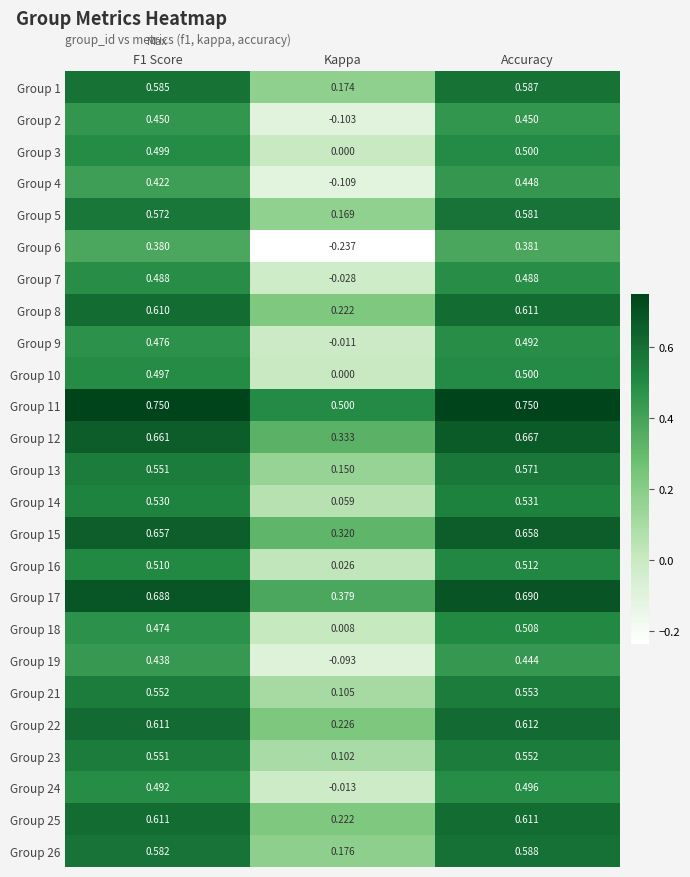

Which category has the lowest value across all series?

Kappa